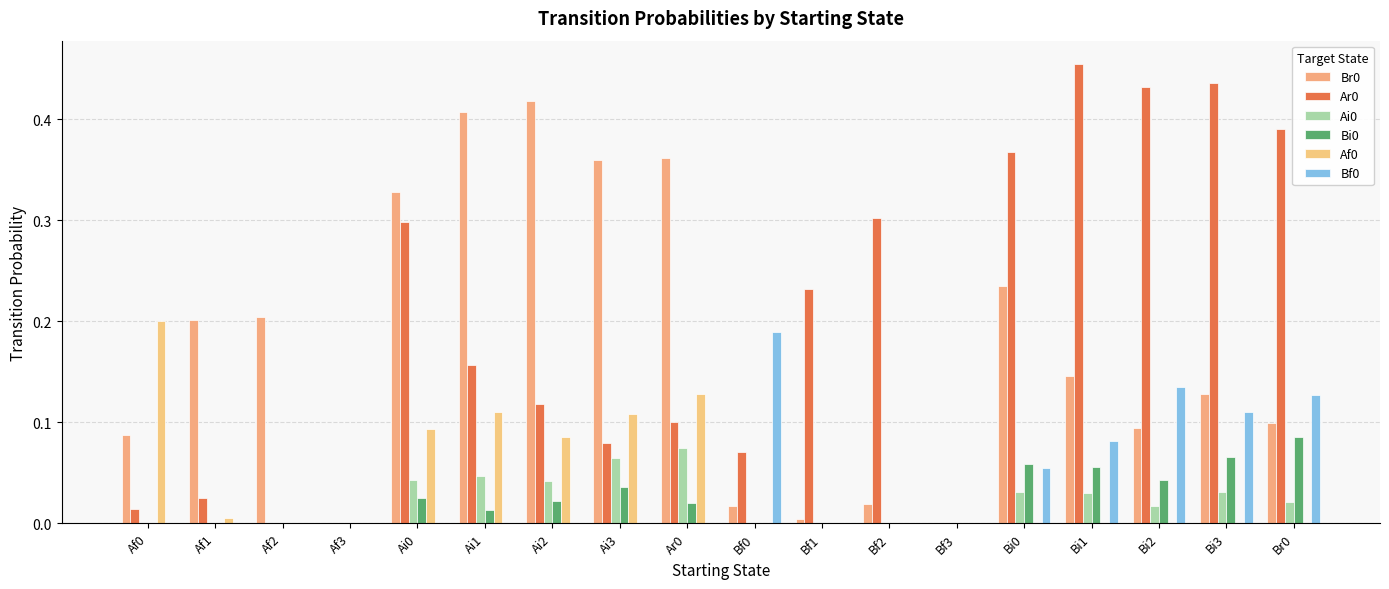

Reading left to right, extract all data points from this chart.

Br0: Af0=0.1	Af1=0.2	Af2=0.2	Af3=0.0	Ai0=0.3	Ai1=0.4	Ai2=0.4	Ai3=0.4	Ar0=0.4	Bf0=0.0	Bf1=0.0	Bf2=0.0	Bf3=0.0	Bi0=0.2	Bi1=0.1	Bi2=0.1	Bi3=0.1	Br0=0.1
Ar0: Af0=0.0	Af1=0.0	Af2=0.0	Af3=0.0	Ai0=0.3	Ai1=0.2	Ai2=0.1	Ai3=0.1	Ar0=0.1	Bf0=0.1	Bf1=0.2	Bf2=0.3	Bf3=0.0	Bi0=0.4	Bi1=0.5	Bi2=0.4	Bi3=0.4	Br0=0.4
Ai0: Af0=0.0	Af1=0.0	Af2=0.0	Af3=0.0	Ai0=0.0	Ai1=0.0	Ai2=0.0	Ai3=0.1	Ar0=0.1	Bf0=0.0	Bf1=0.0	Bf2=0.0	Bf3=0.0	Bi0=0.0	Bi1=0.0	Bi2=0.0	Bi3=0.0	Br0=0.0
Bi0: Af0=0.0	Af1=0.0	Af2=0.0	Af3=0.0	Ai0=0.0	Ai1=0.0	Ai2=0.0	Ai3=0.0	Ar0=0.0	Bf0=0.0	Bf1=0.0	Bf2=0.0	Bf3=0.0	Bi0=0.1	Bi1=0.1	Bi2=0.0	Bi3=0.1	Br0=0.1
Af0: Af0=0.2	Af1=0.0	Af2=0.0	Af3=0.0	Ai0=0.1	Ai1=0.1	Ai2=0.1	Ai3=0.1	Ar0=0.1	Bf0=0.0	Bf1=0.0	Bf2=0.0	Bf3=0.0	Bi0=0.0	Bi1=0.0	Bi2=0.0	Bi3=0.0	Br0=0.0
Bf0: Af0=0.0	Af1=0.0	Af2=0.0	Af3=0.0	Ai0=0.0	Ai1=0.0	Ai2=0.0	Ai3=0.0	Ar0=0.0	Bf0=0.2	Bf1=0.0	Bf2=0.0	Bf3=0.0	Bi0=0.1	Bi1=0.1	Bi2=0.1	Bi3=0.1	Br0=0.1